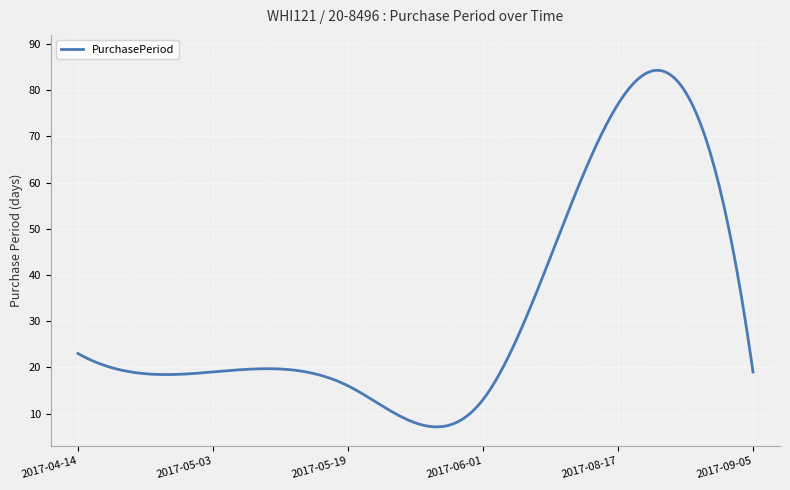

What is the difference between the maximum and minimum values?

77.2